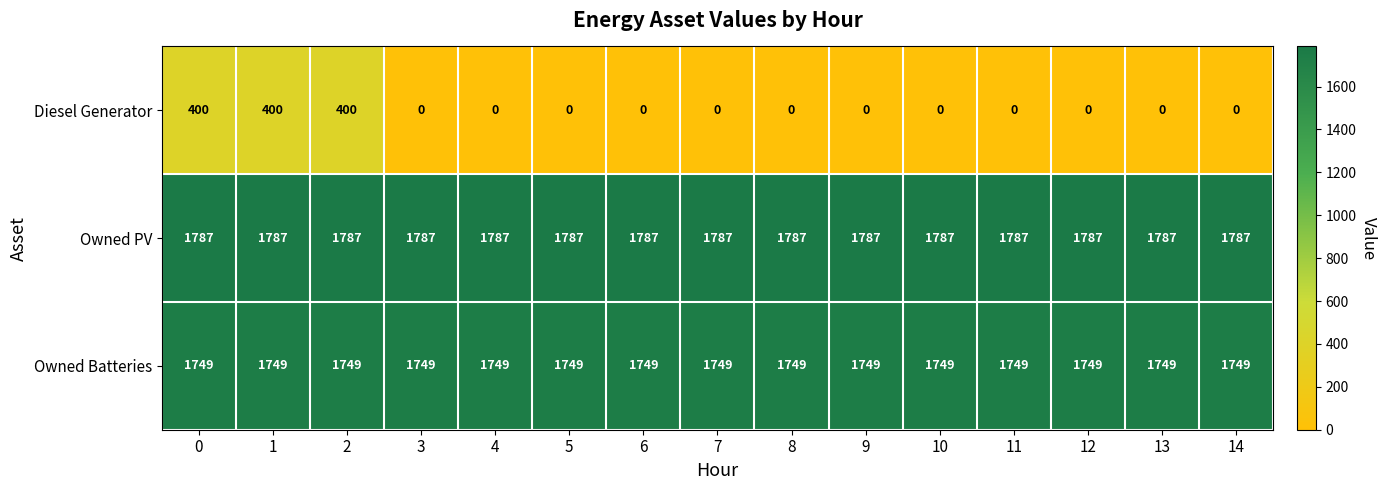

Which series has the largest total across all categories?

Owned PV